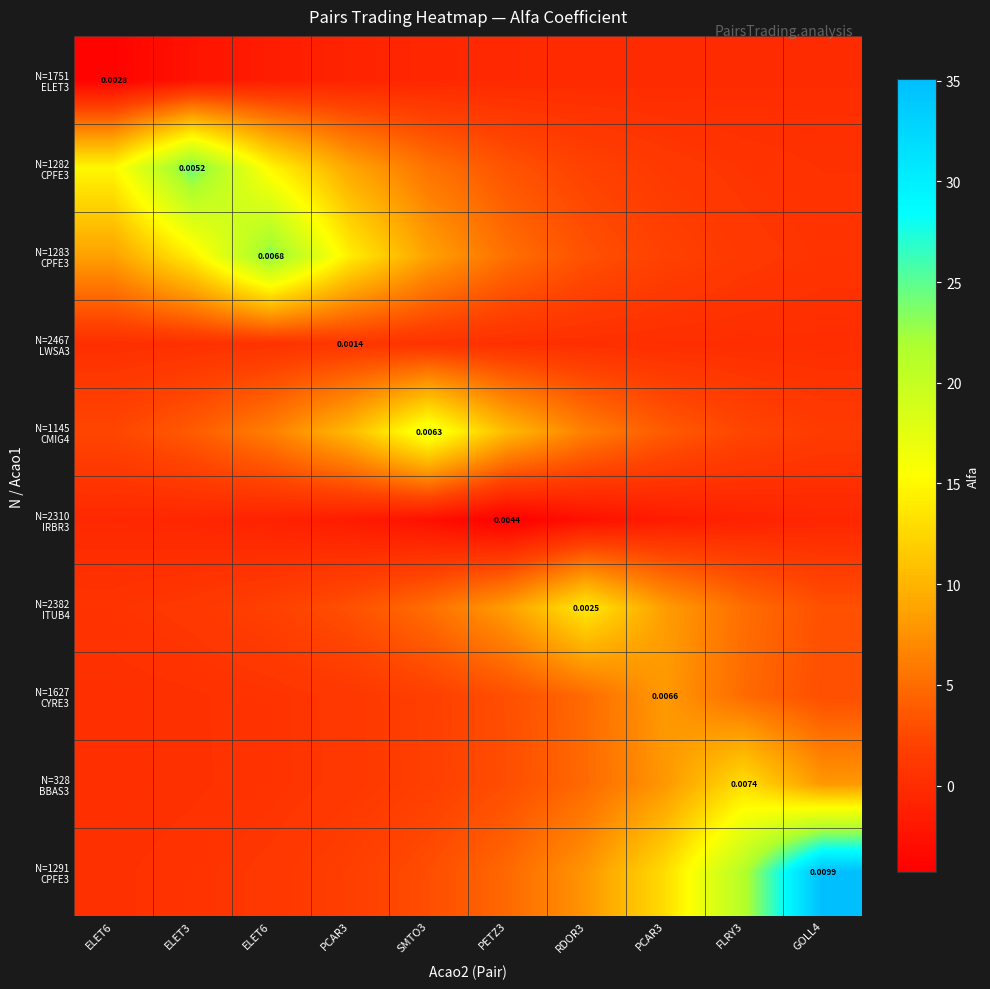

At which label is N=328 BBAS3 closest to 6?

RDOR3